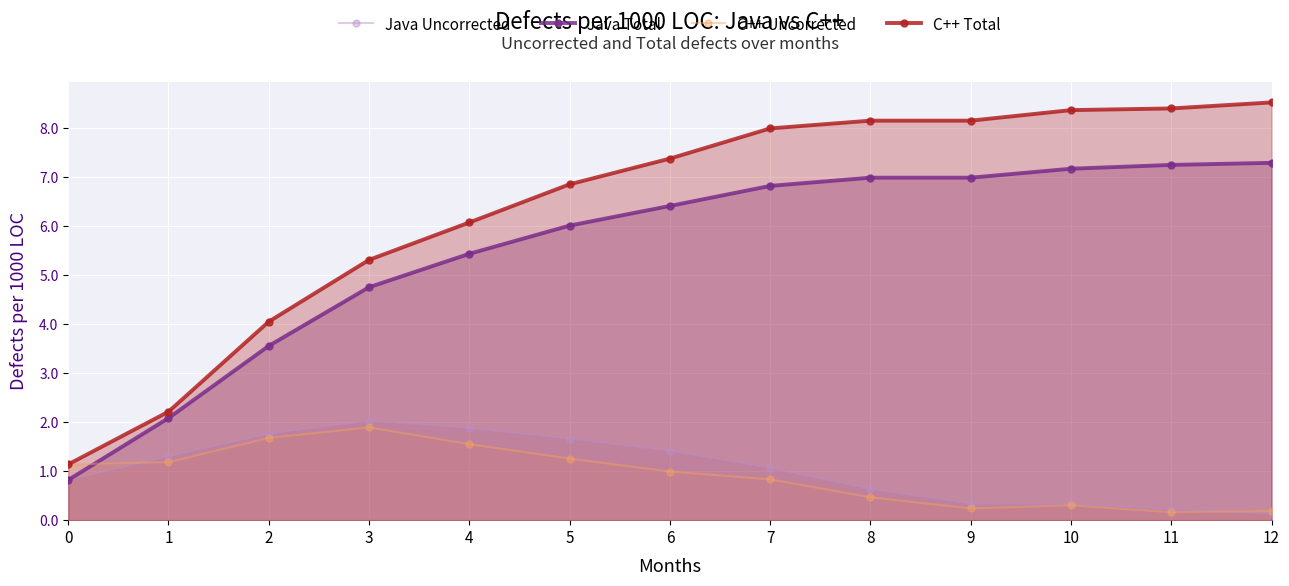

List the labels in order of C++ Total value, largest first.

12, 11, 10, 8, 9, 7, 6, 5, 4, 3, 2, 1, 0